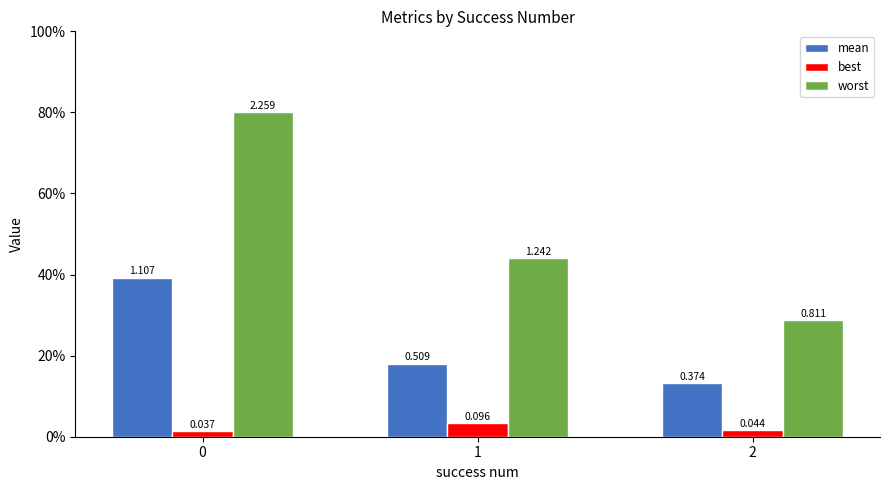

Does the chart contain any negative values?

No